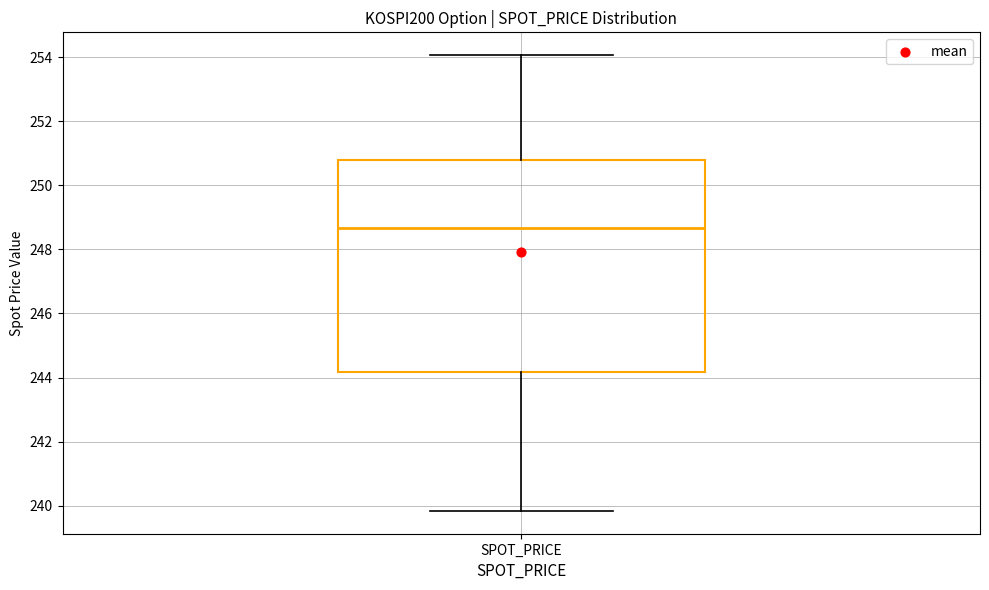

Transcribe this box plot: give where the median line is, the range the box spans, and where the two whiskers end, as read against the y-axis. The values are not printed on the chart, so give them approximately, as read against the axis.

median 248.6, box 244.2 to 250.8, whiskers 239.8 to 254.0